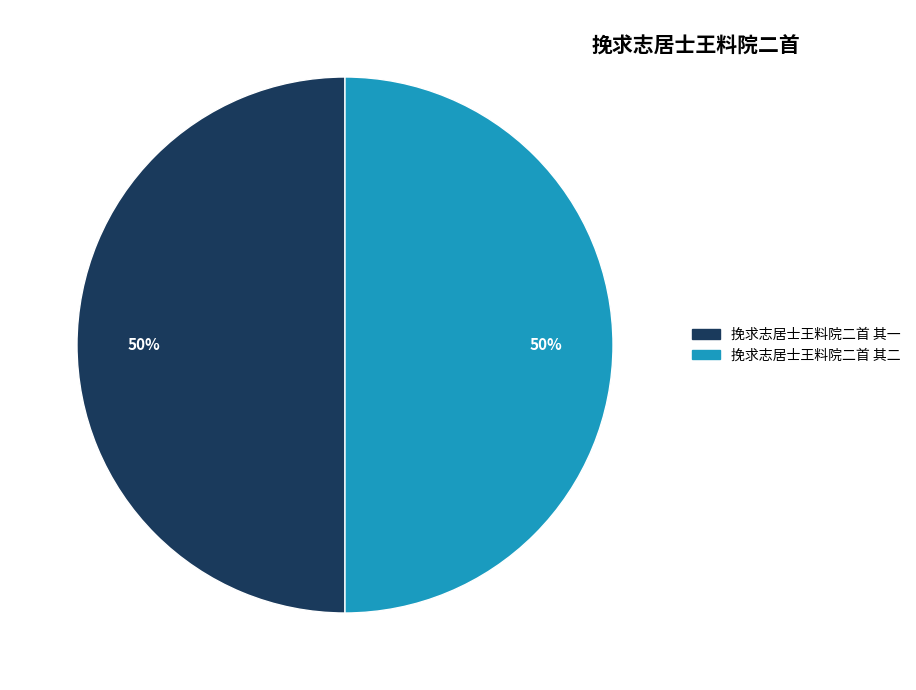

Approximately how many times larger is the value at 挽求志居士王料院二首 其一 compared to 挽求志居士王料院二首 其二?

1.0